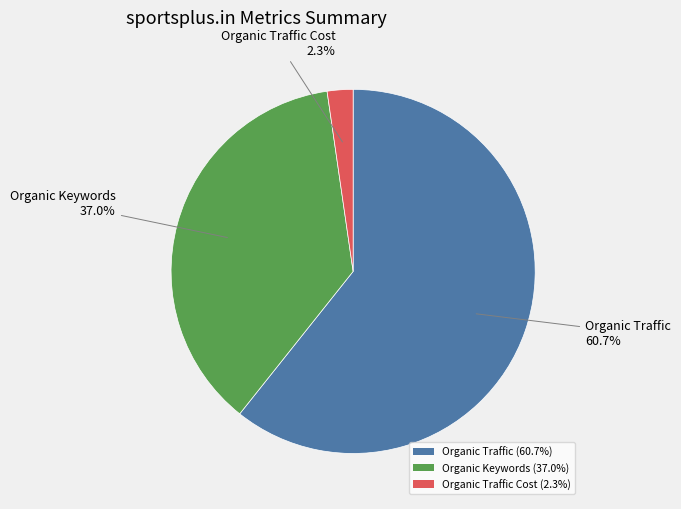

How many slices are in this pie chart?

3